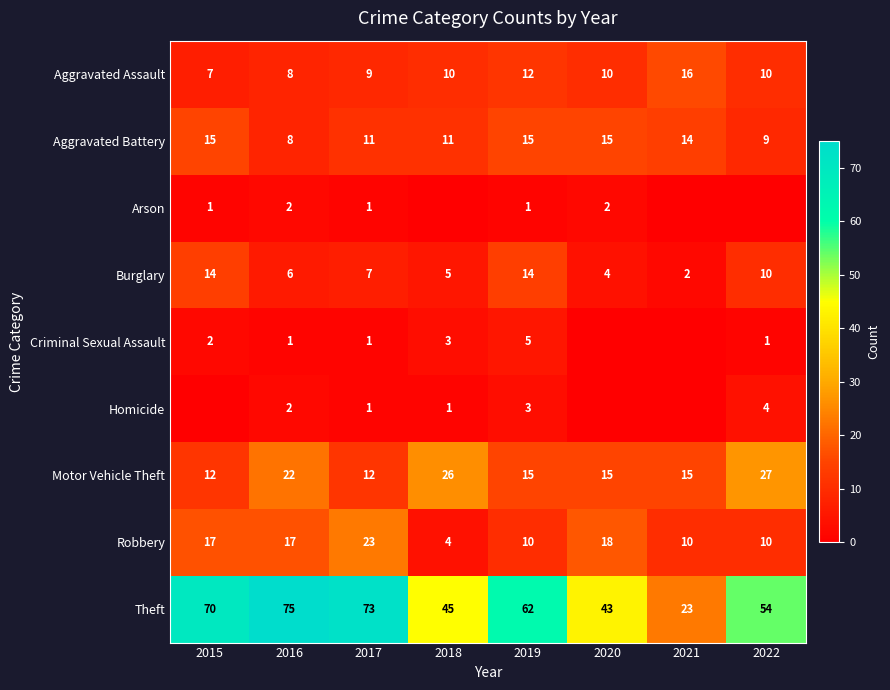

What is the sum of the Burglary values at 2017 and 2022?

17